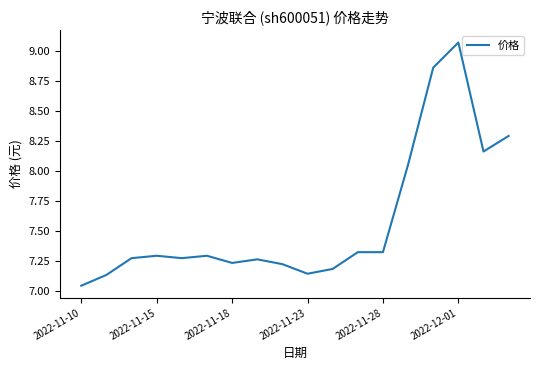

What is the difference between the maximum and minimum values?

2.0